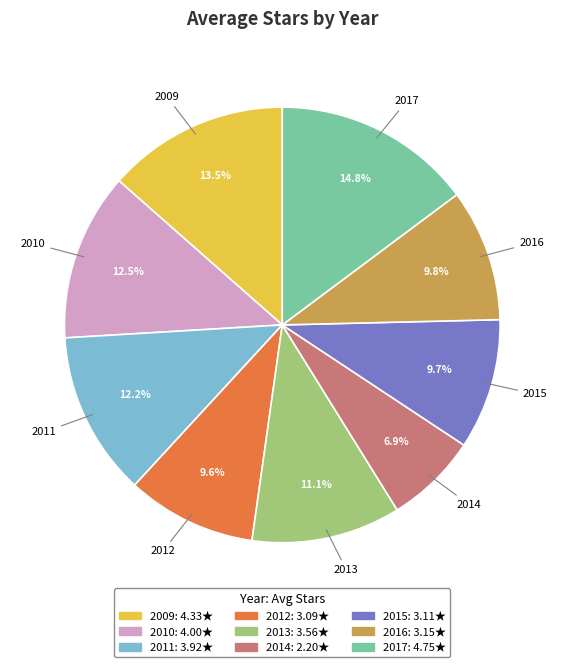

The 2013 slice represents 11% of the pie. True or false?

True